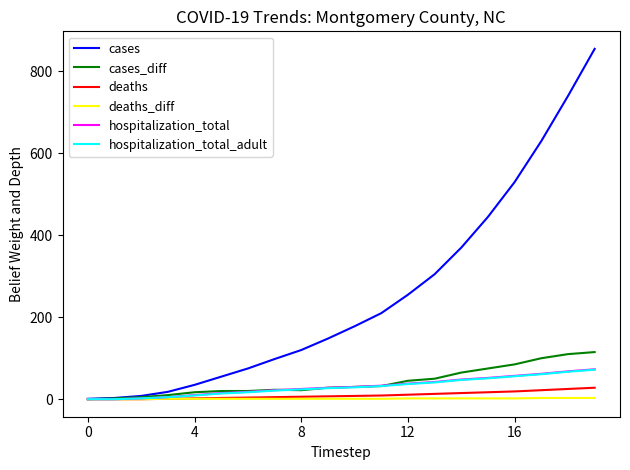

What is the difference between the maximum and minimum values in the deaths series?

28